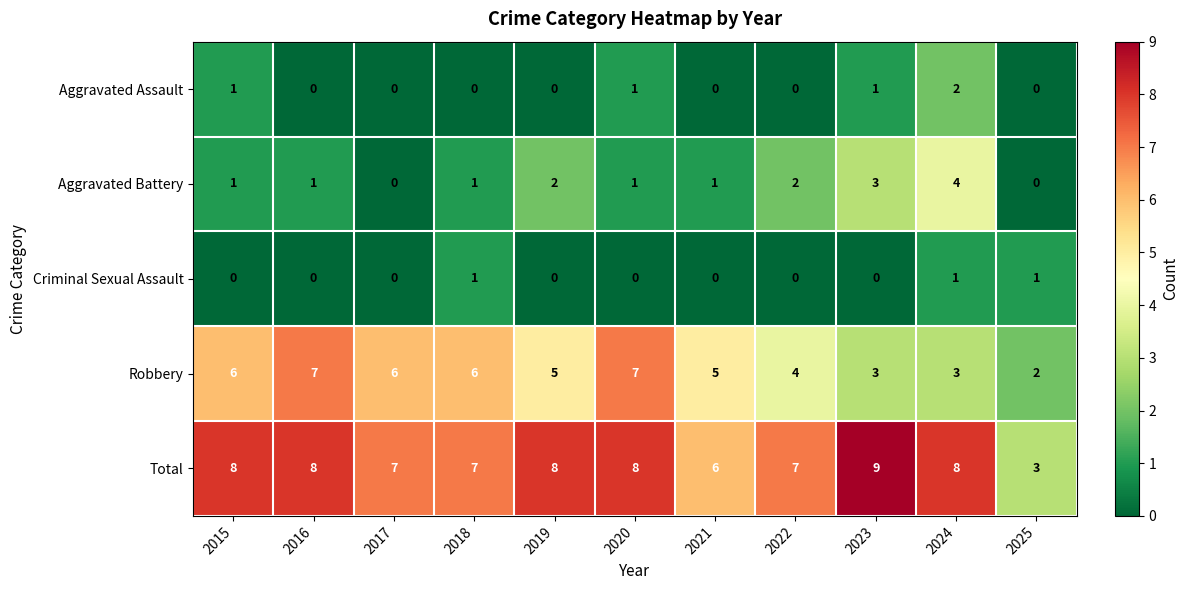

What is the difference between the highest and lowest values at 2022?

7